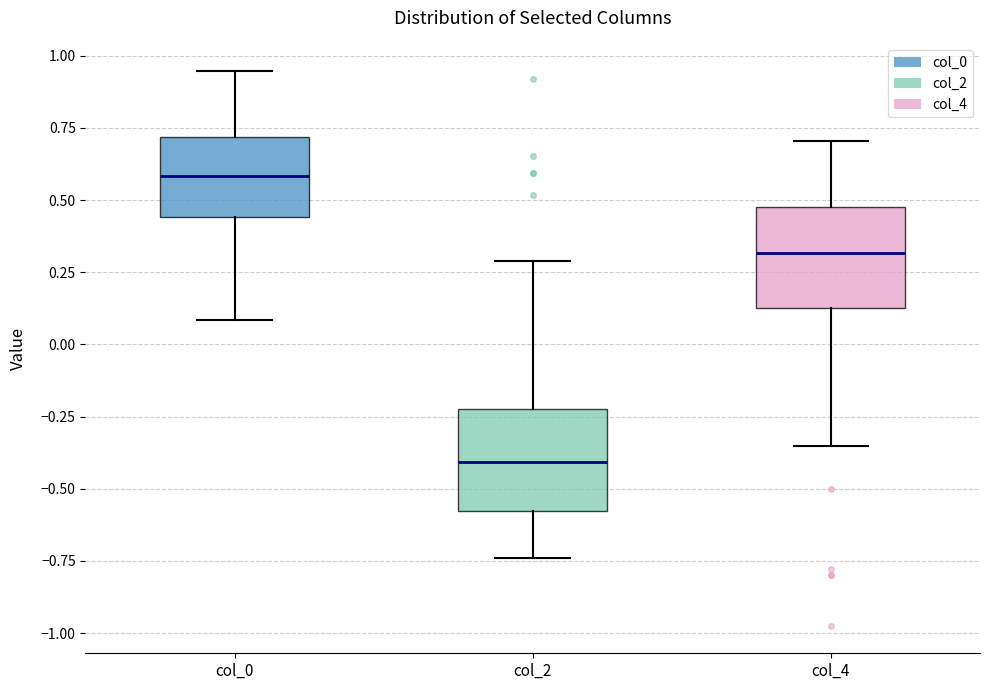

Which box's median line is the highest?

col_0